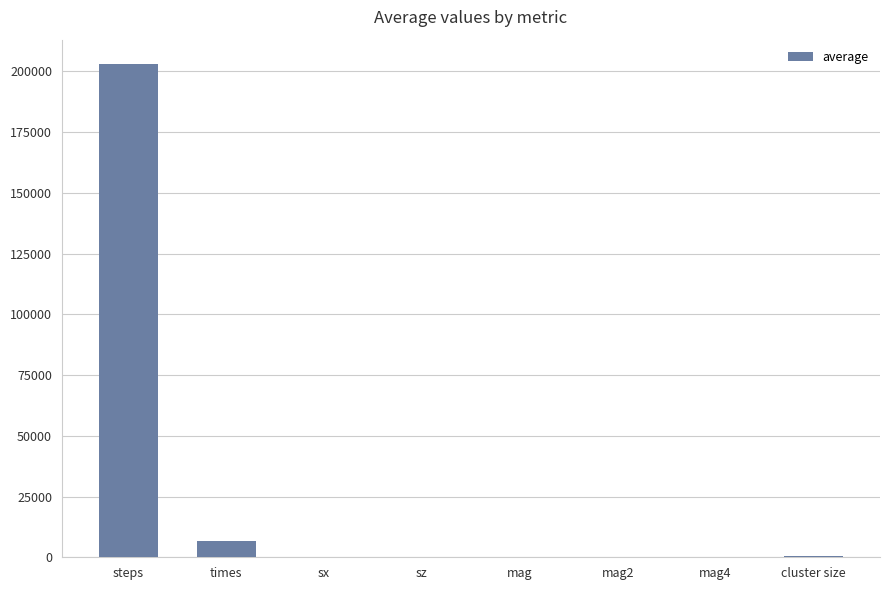

Between mag and steps, which is larger?

steps